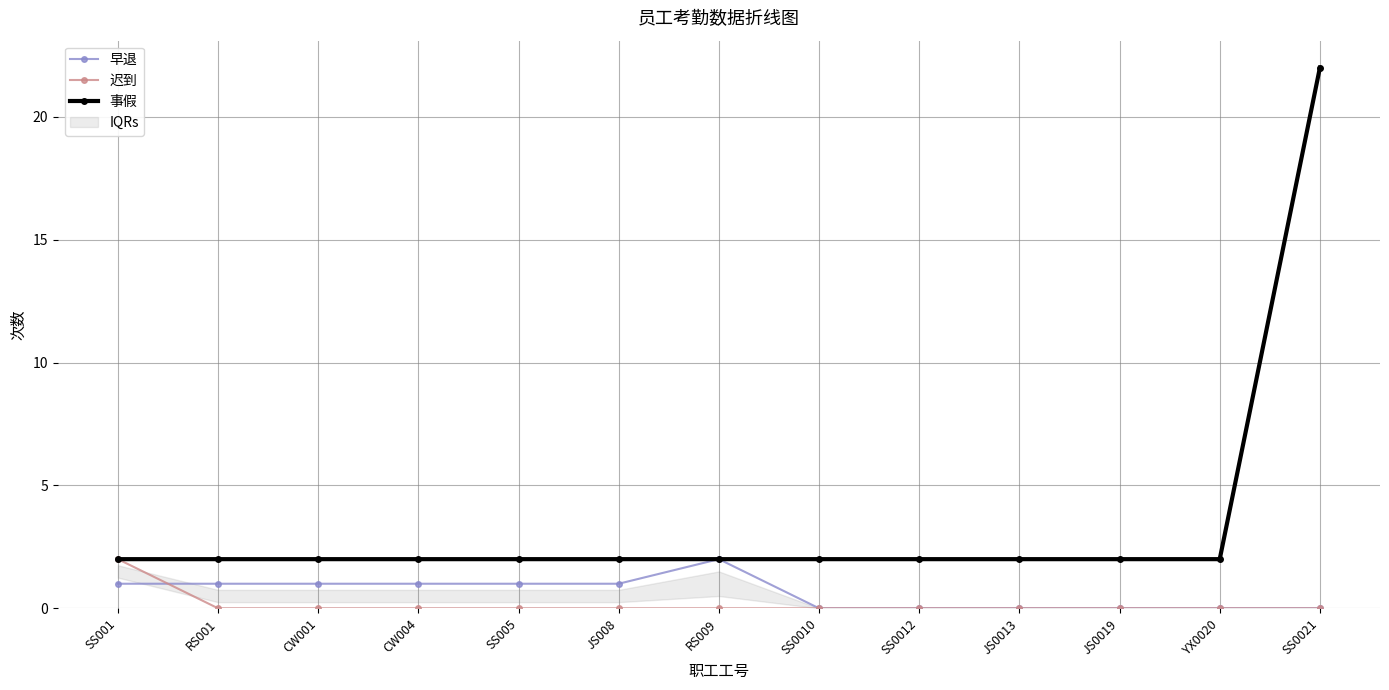

Between which two adjacent categories do 迟到 and 早退 first intersect?

SS001 and RS001